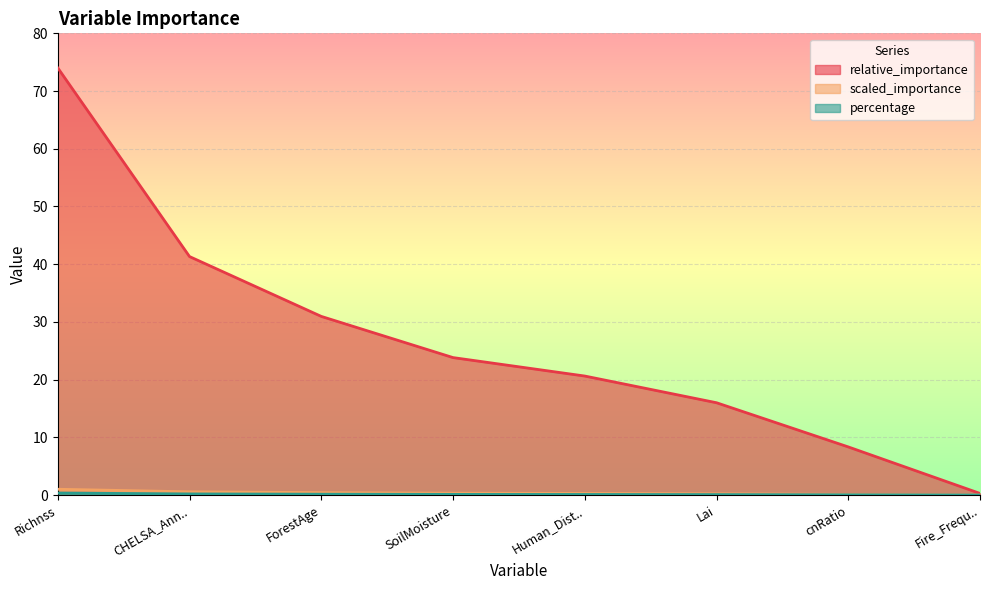

What is the approximate value of scaled_importance at SoilMoisture?

0.3